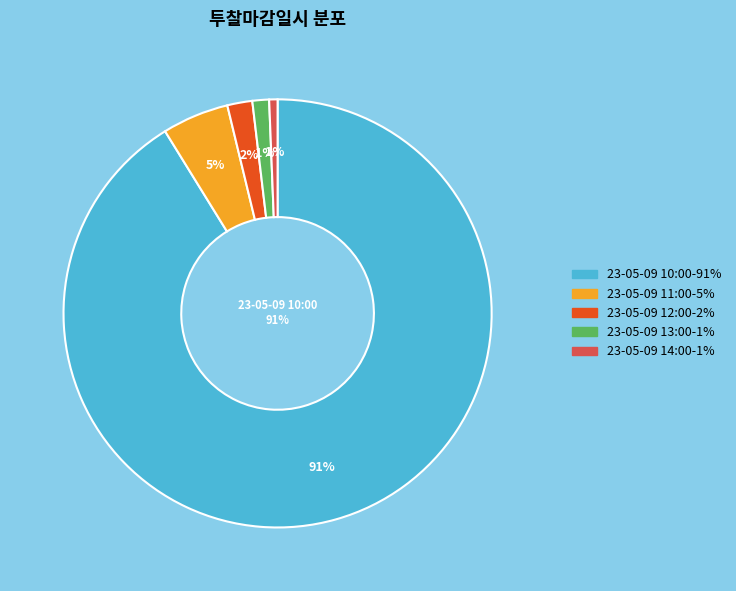

Approximately how many times larger is the value at 23-05-09 11:00 compared to 23-05-09 13:00?

6.2